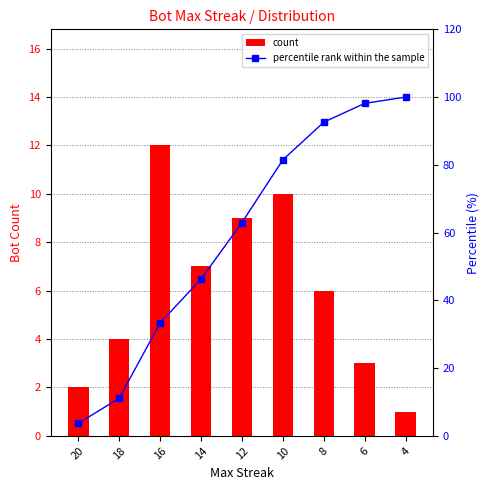

The value of percentile rank within the sample at 12 is 63.0. True or false?

True